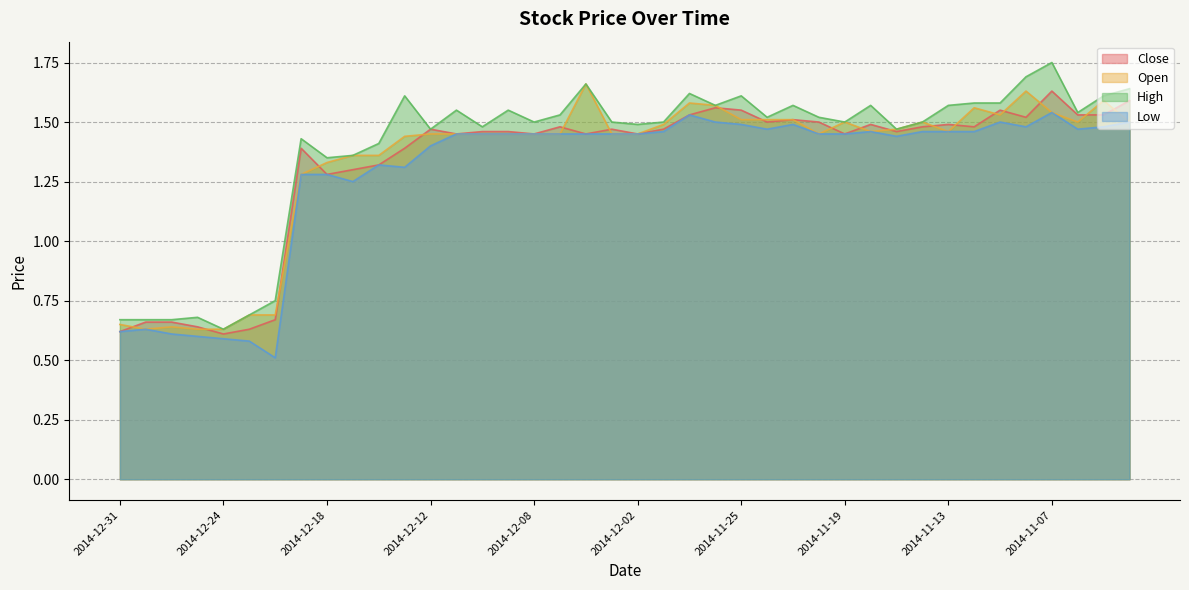

What is the total value across all series at 2014-12-02?

5.8